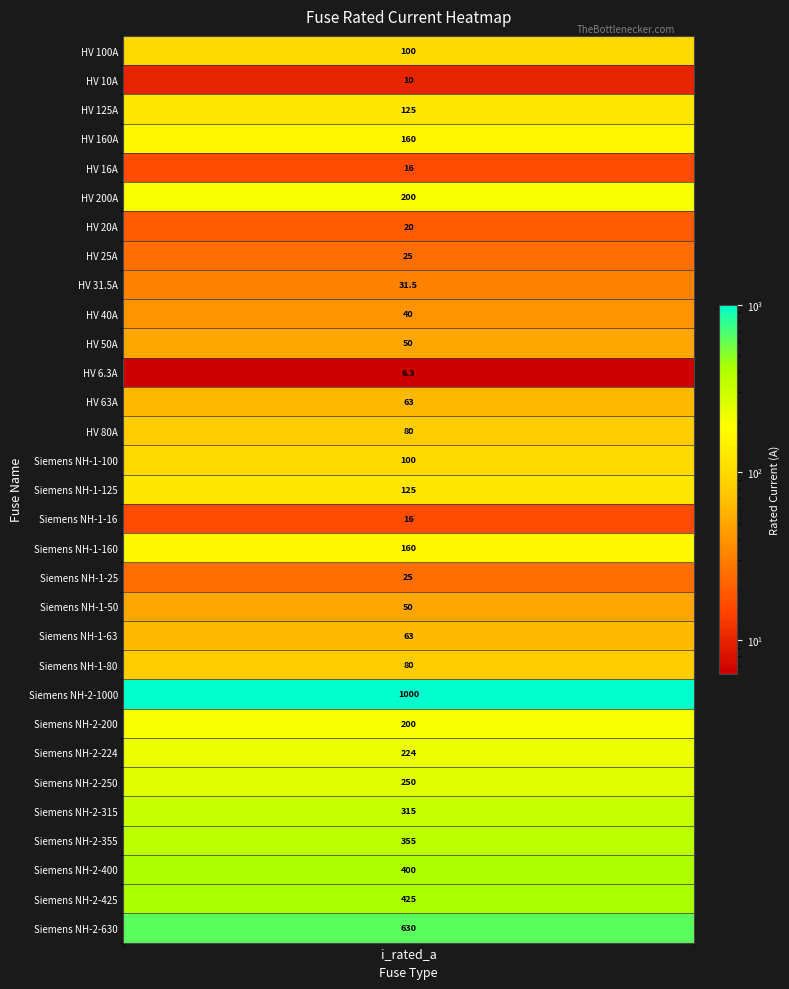

Rank the categories by value from highest to lowest.

Siemens NH-2-1000, Siemens NH-2-630, Siemens NH-2-425, Siemens NH-2-400, Siemens NH-2-355, Siemens NH-2-315, Siemens NH-2-250, Siemens NH-2-224, HV 200A, Siemens NH-2-200, HV 160A, Siemens NH-1-160, HV 125A, Siemens NH-1-125, HV 100A, Siemens NH-1-100, HV 80A, Siemens NH-1-80, HV 63A, Siemens NH-1-63, HV 50A, Siemens NH-1-50, HV 40A, HV 31.5A, HV 25A, Siemens NH-1-25, HV 20A, HV 16A, Siemens NH-1-16, HV 10A, HV 6.3A